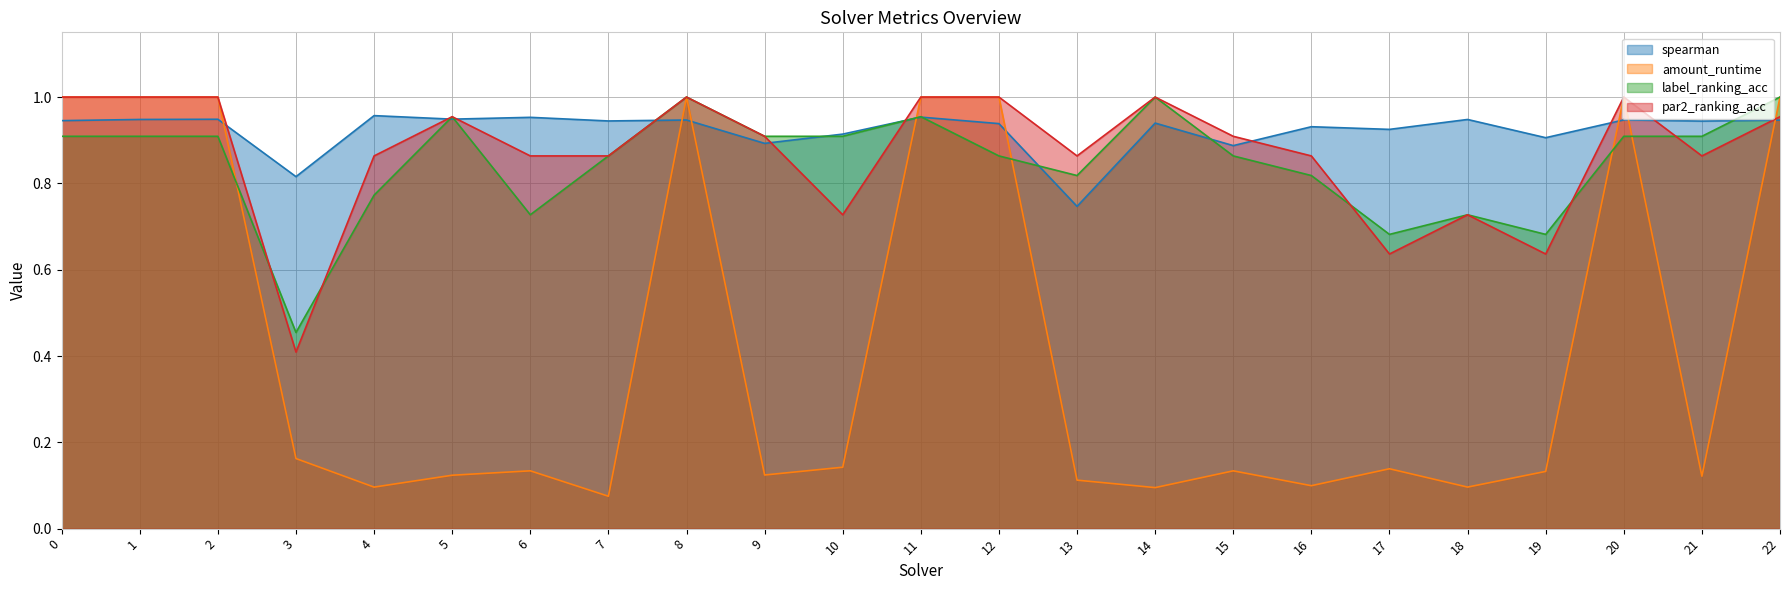

In spearman, how many points are higher than both neighbors (excluding endpoints)?

9